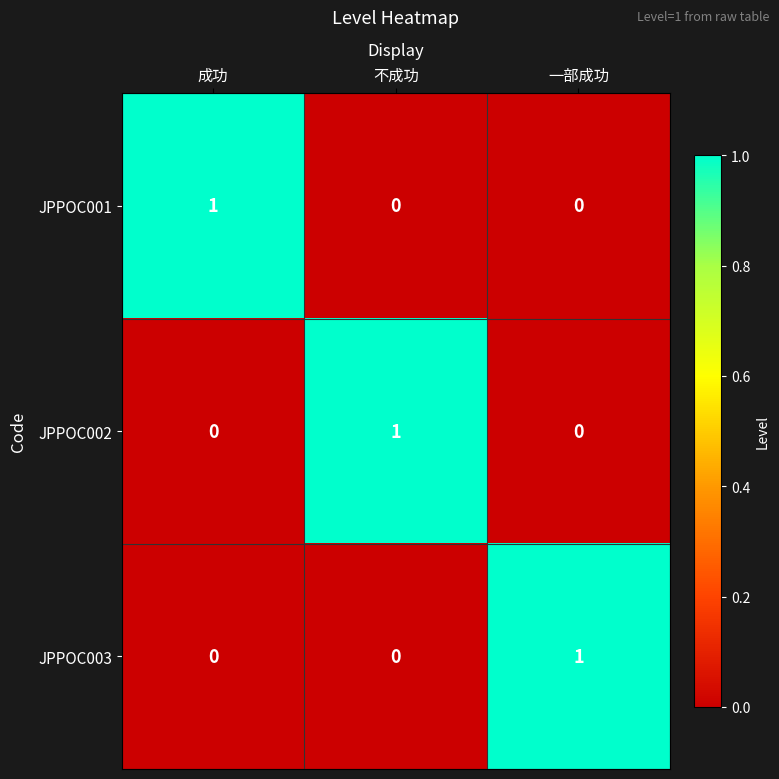

Is the value of JPPOC001 at 一部成功 greater than the value of JPPOC002 at 不成功?

No